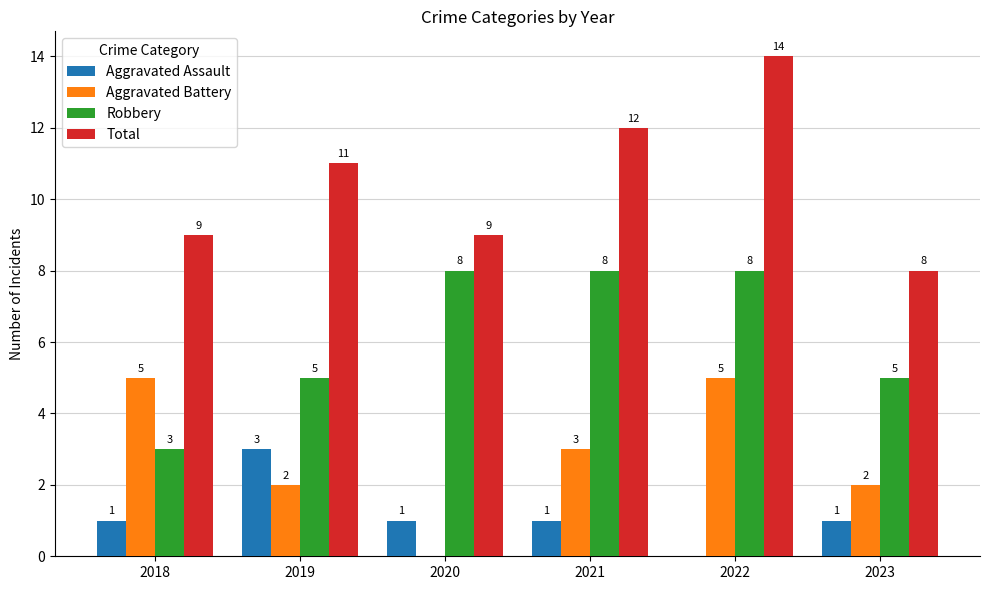

At which label does Aggravated Battery first exceed 3?

2018